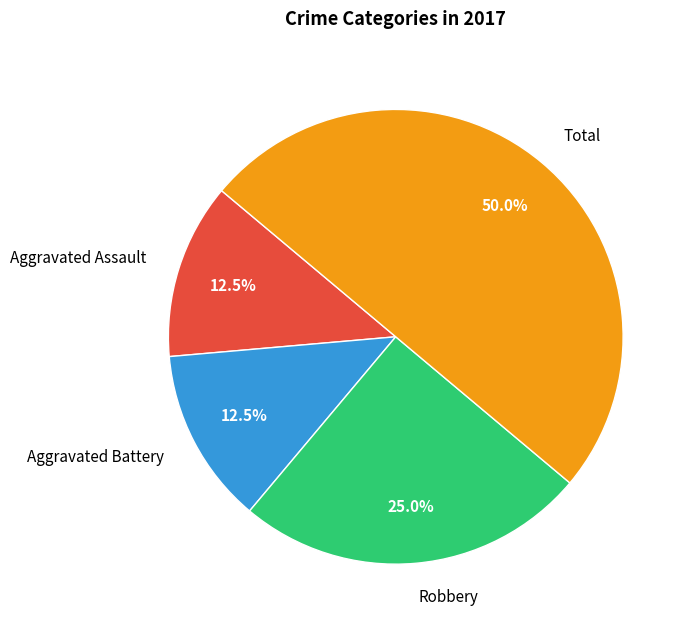

What is the largest slice in the pie chart?

Total